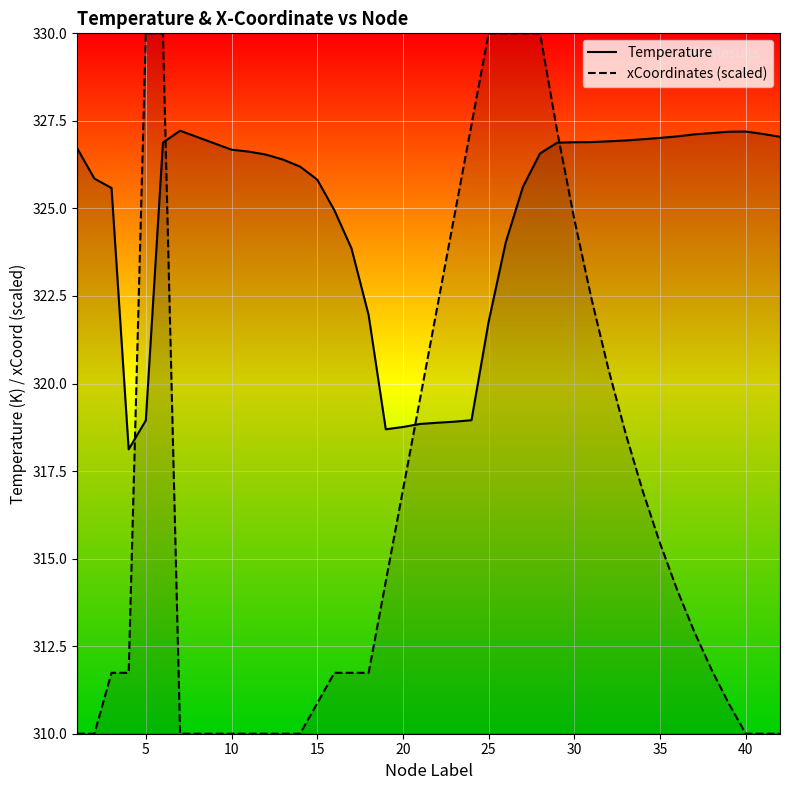

Is it true that xCoordinates_scaled equals 310.0 at 12?

True